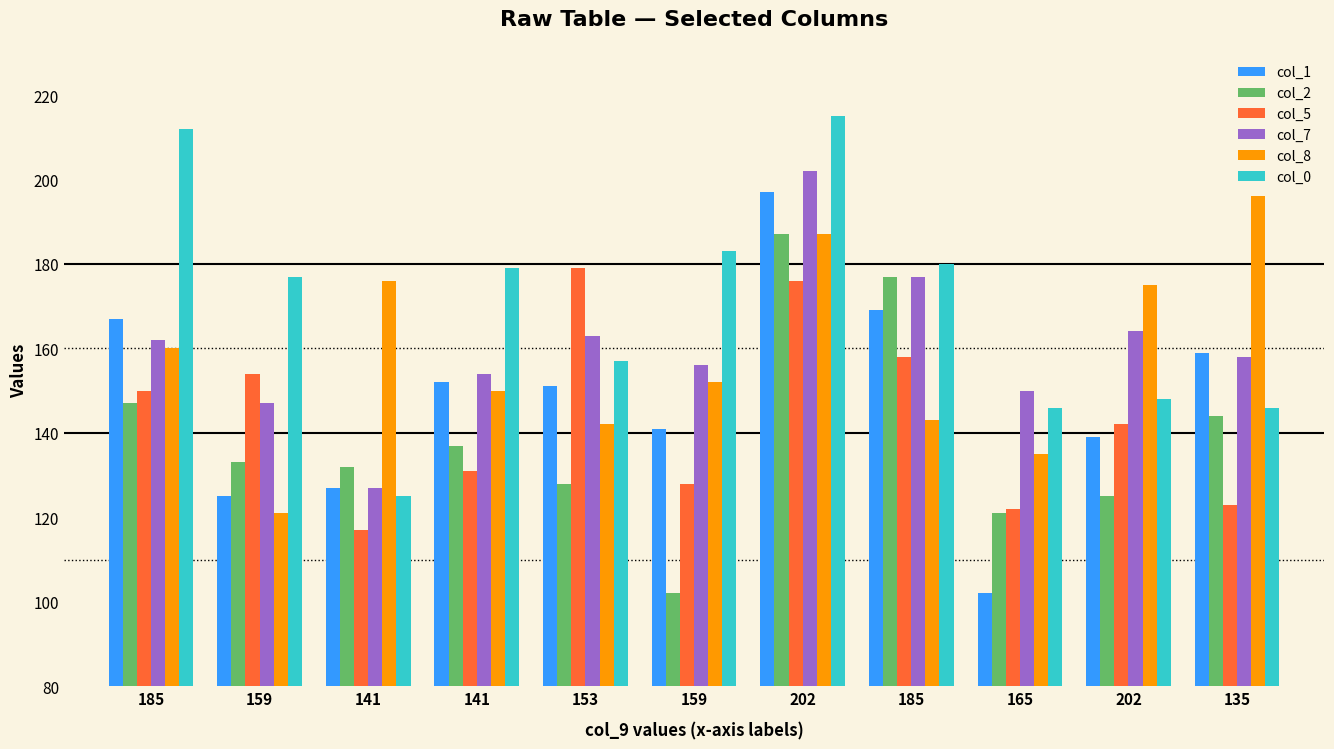

Which category has the highest value across all series?

202